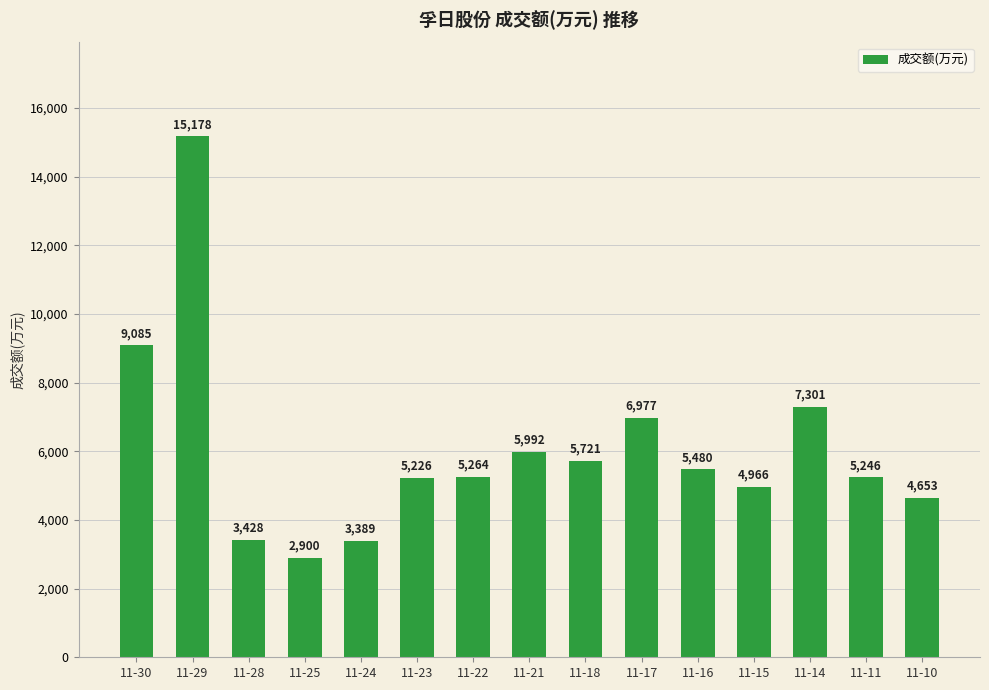

The chart shows a value of 5226 at 11-23. True or false?

True